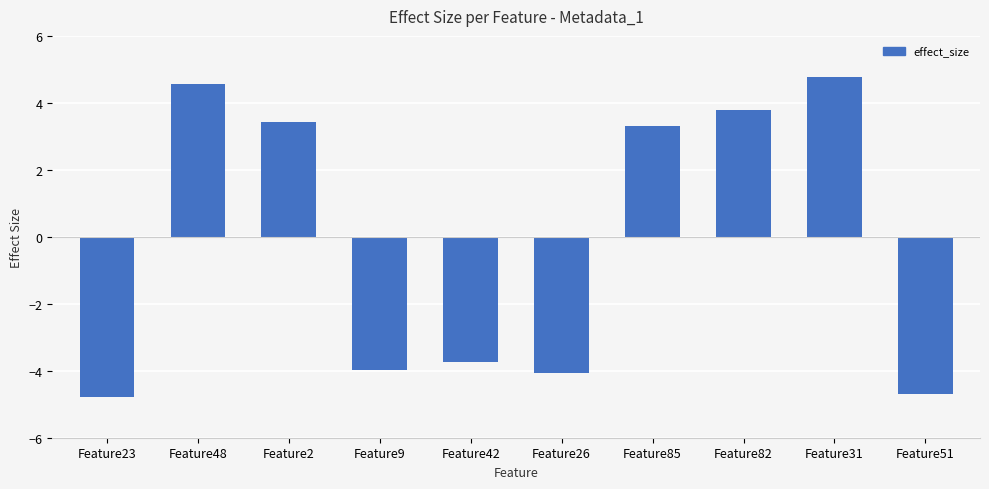

At which category does the chart reach its minimum across all series?

Feature23